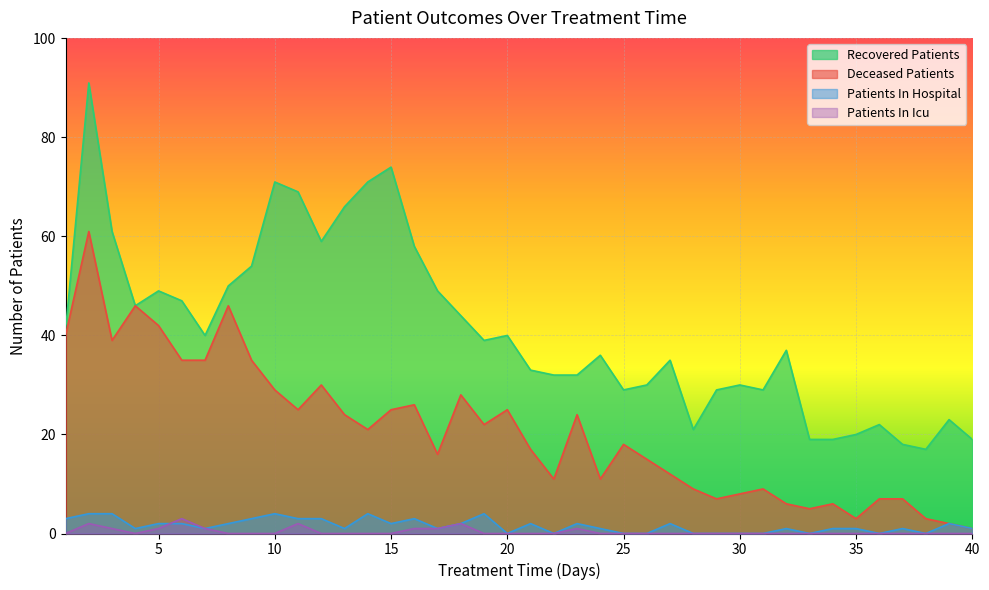

The value of patients_in_hospital at 25 is 0. True or false?

True